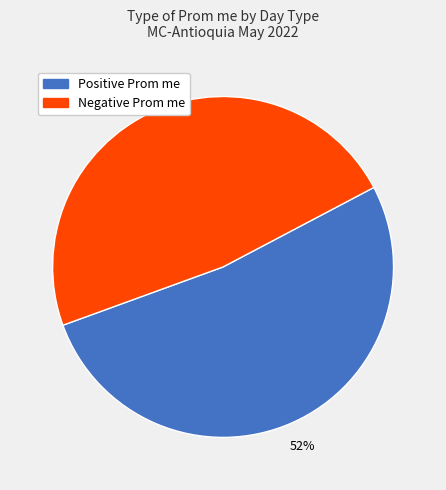

To the nearest percent, what is the difference between the largest and smallest slice percentages?

4%